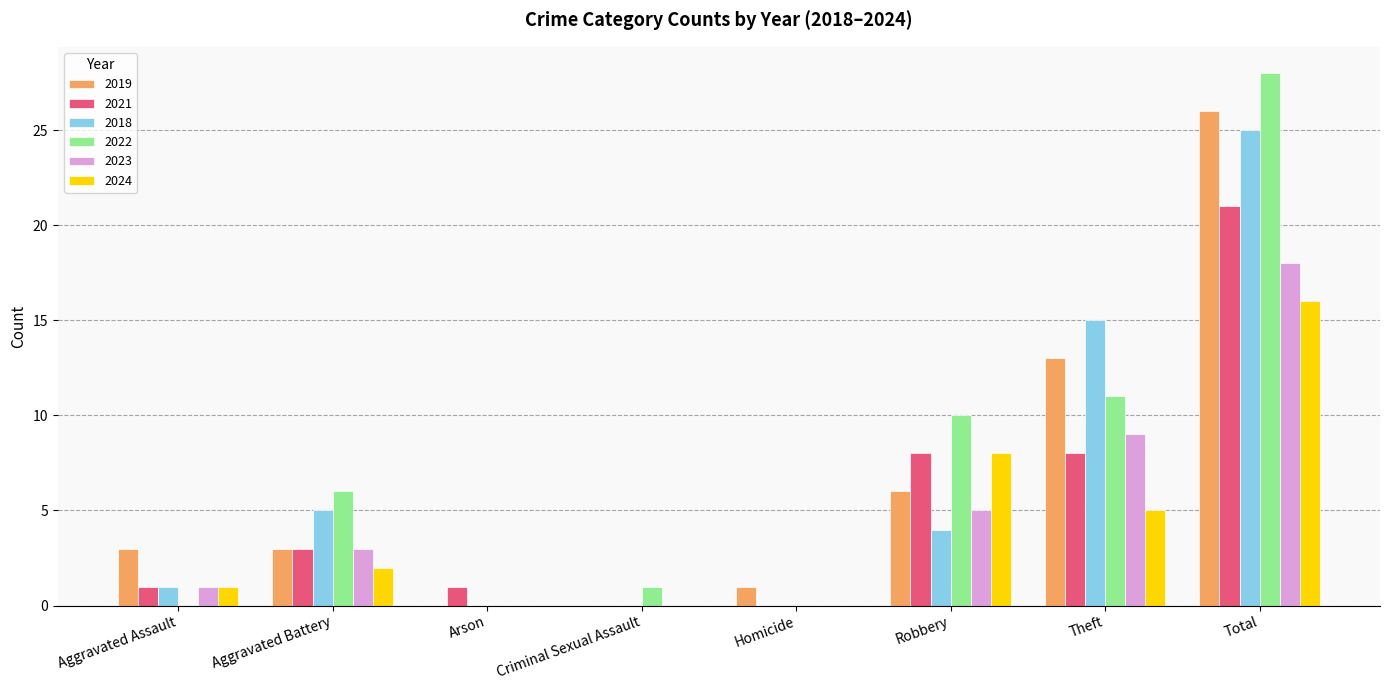

Which series changed the most between Robbery and Total?

2018